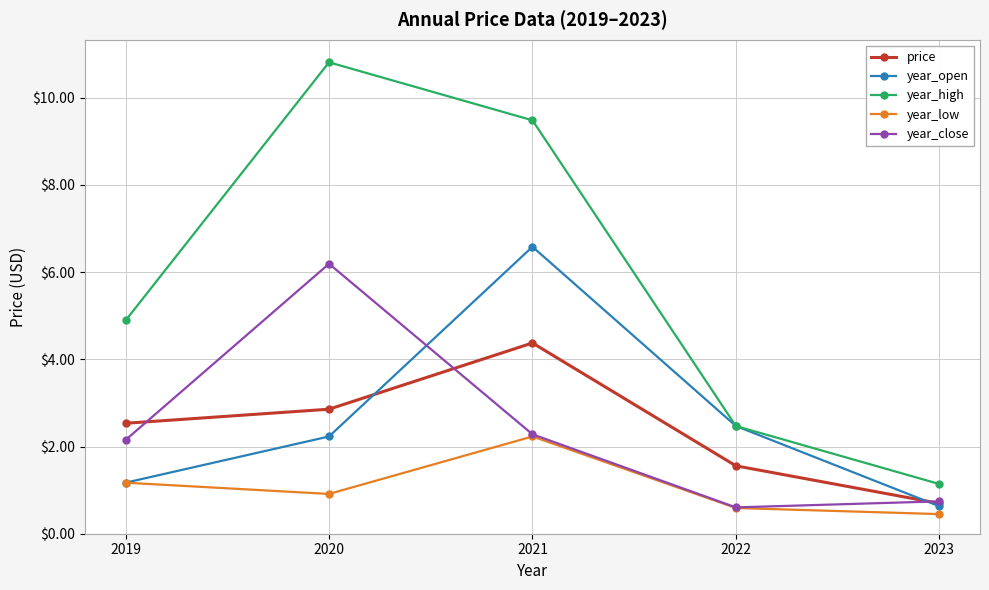

In year_low, how many points are higher than both neighbors (excluding endpoints)?

1